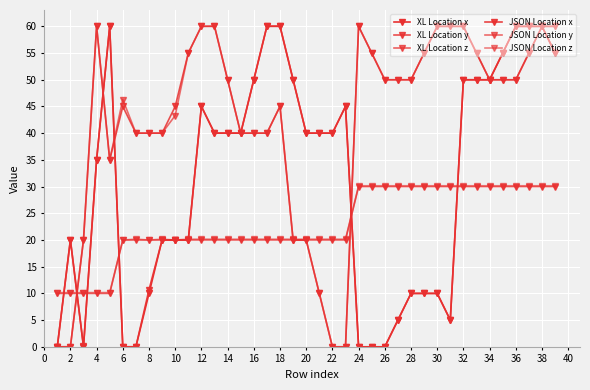

What is the difference between the maximum and minimum values in the XL Location y series?

60.0